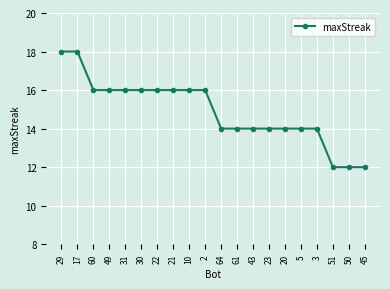

What is the difference between the second highest and second lowest values?

6